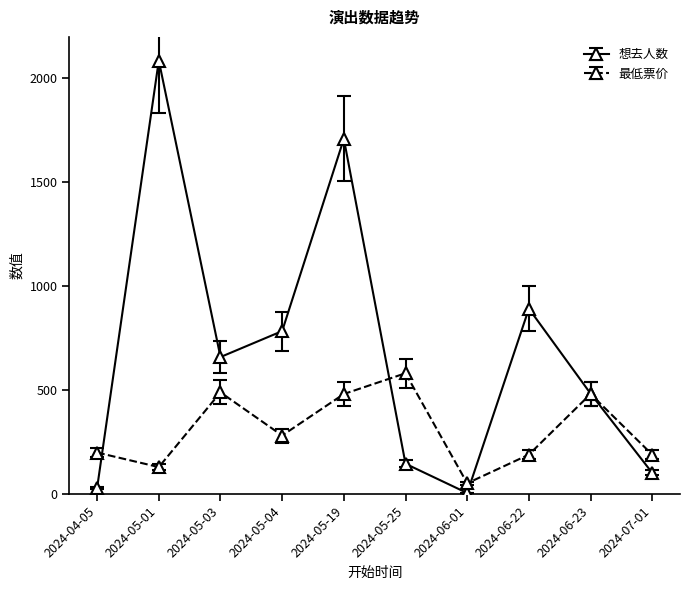

What is the total value across all series at 2024-05-01?

2214